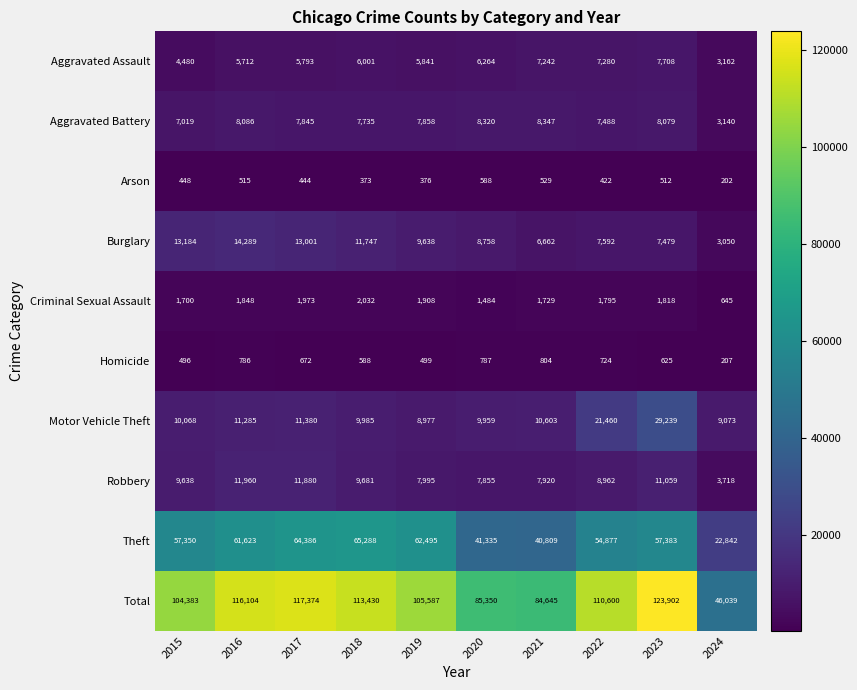

What is the difference between the highest and lowest values at 2018?

113057